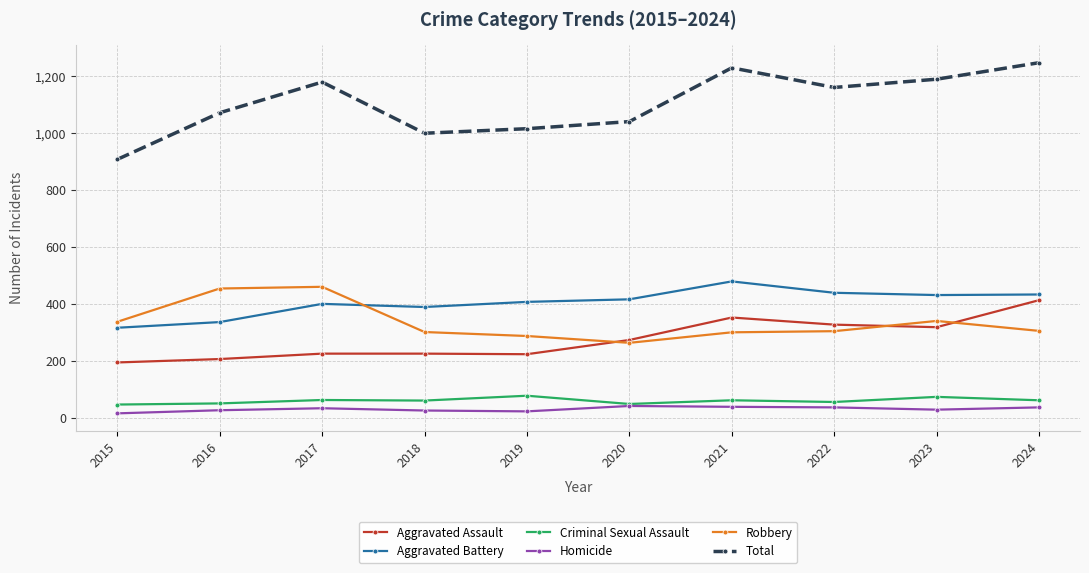

What is the lowest value of the Aggravated Battery series?

316